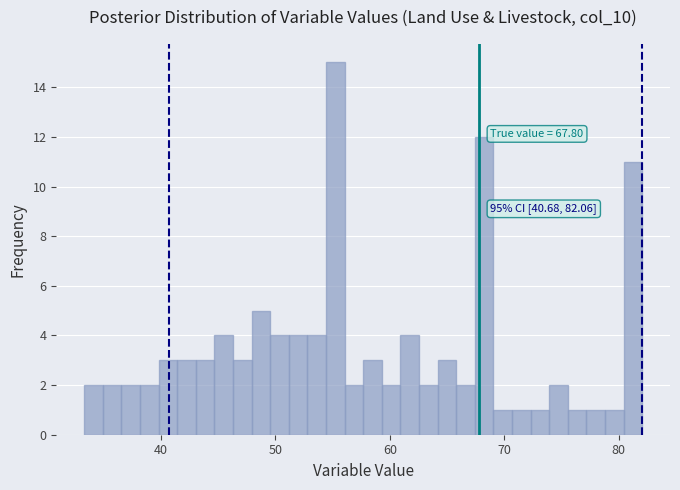

Around what value on the x-axis is the tallest bar? Give the approximate position of its centre, as read against the axis.

55